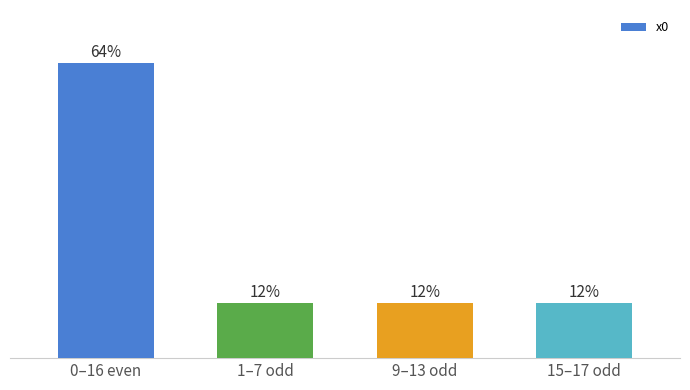

Between 0–16 even and 15–17 odd, which is larger?

0–16 even